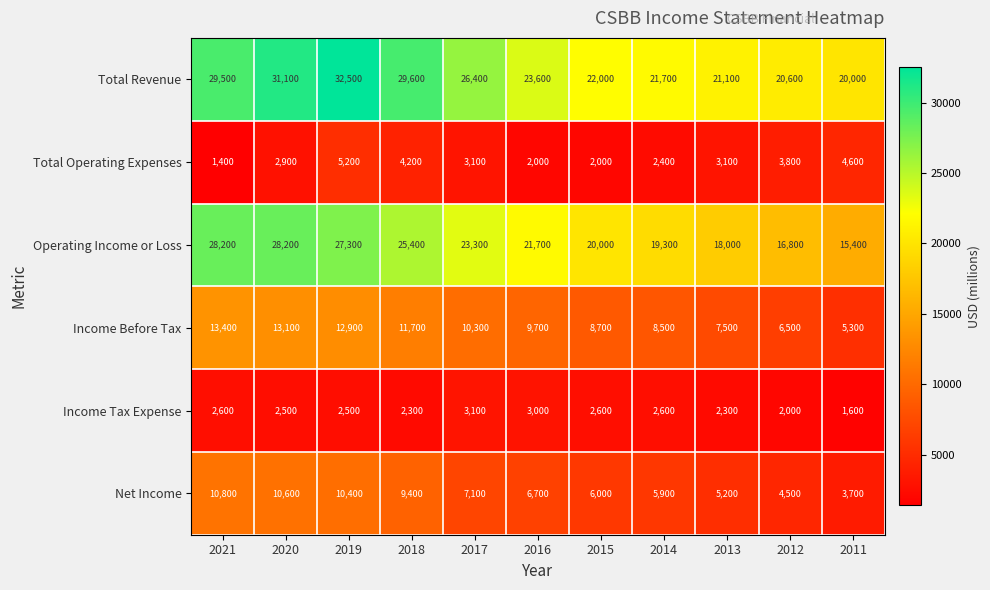

Which category has the lowest value across all series?

2021